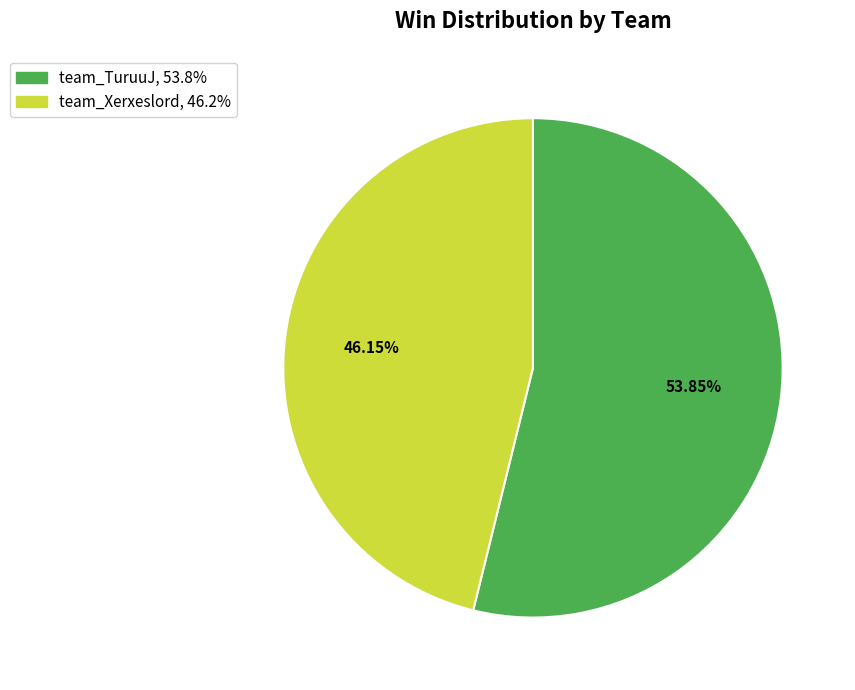

Count the number of slices in the pie.

2